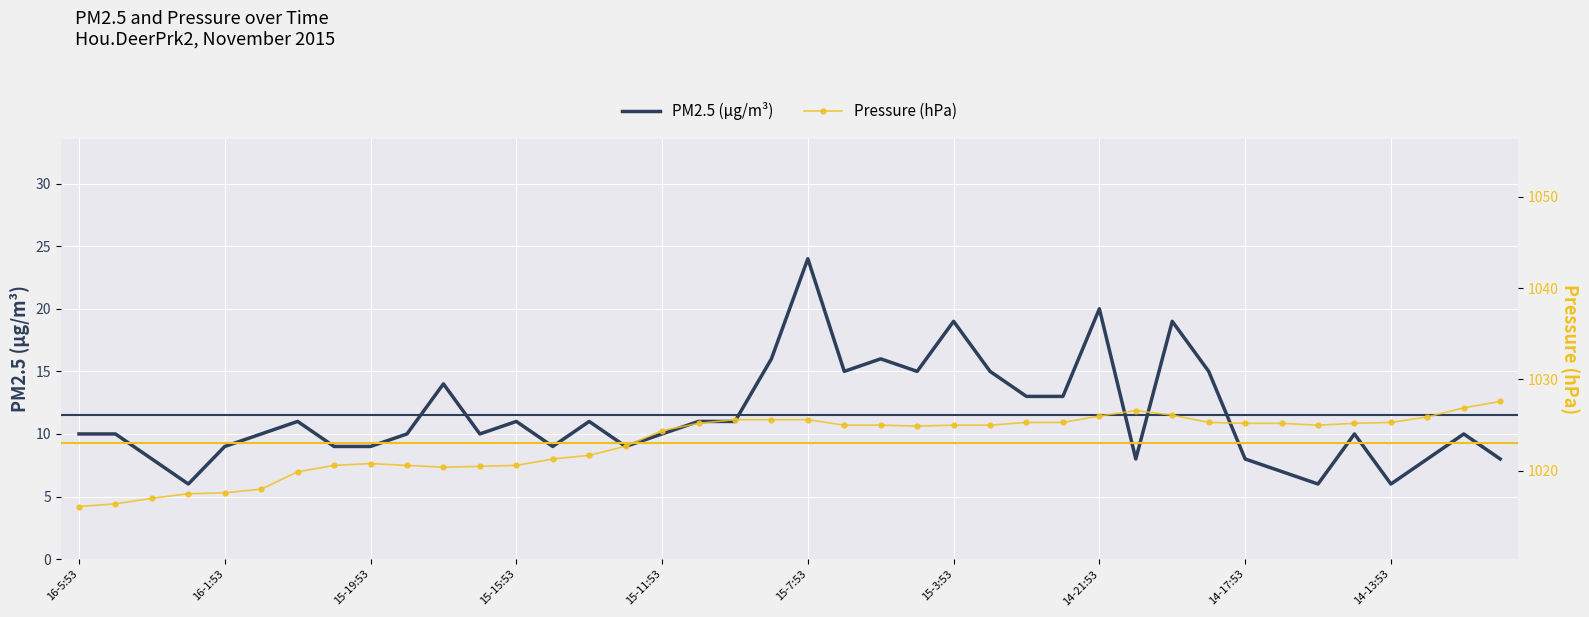

What are all the series names shown in the legend?

PM2.5 (µg/m³), Pressure (hPa)